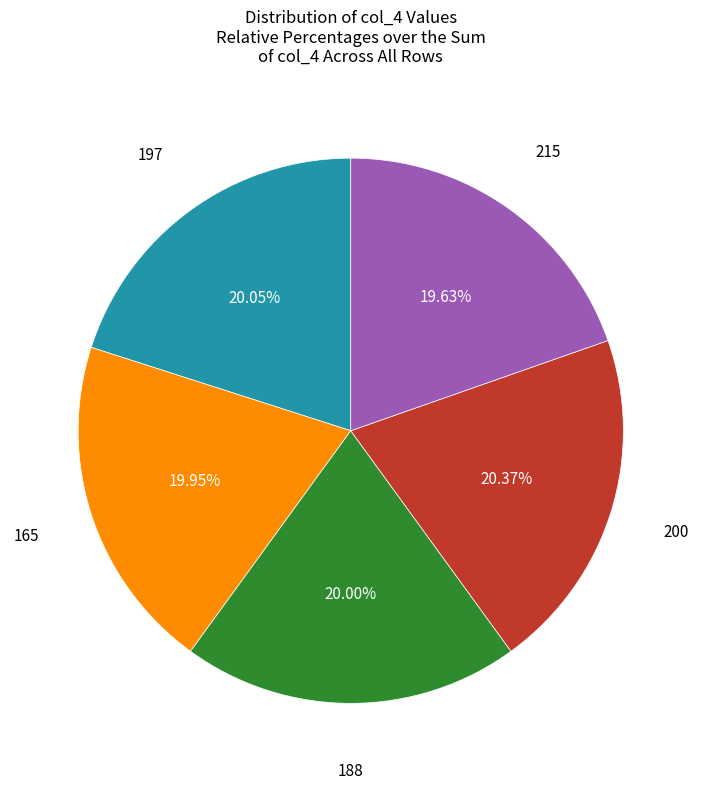

Does any single category account for the majority?

No